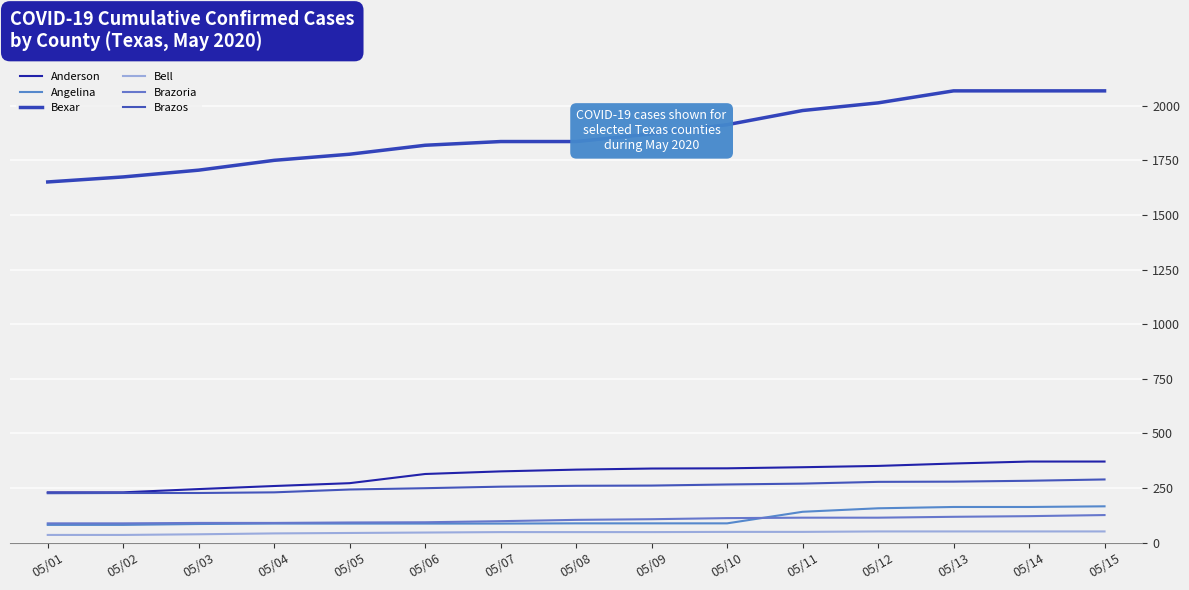

What is the total value across all series at 05/07?

2651